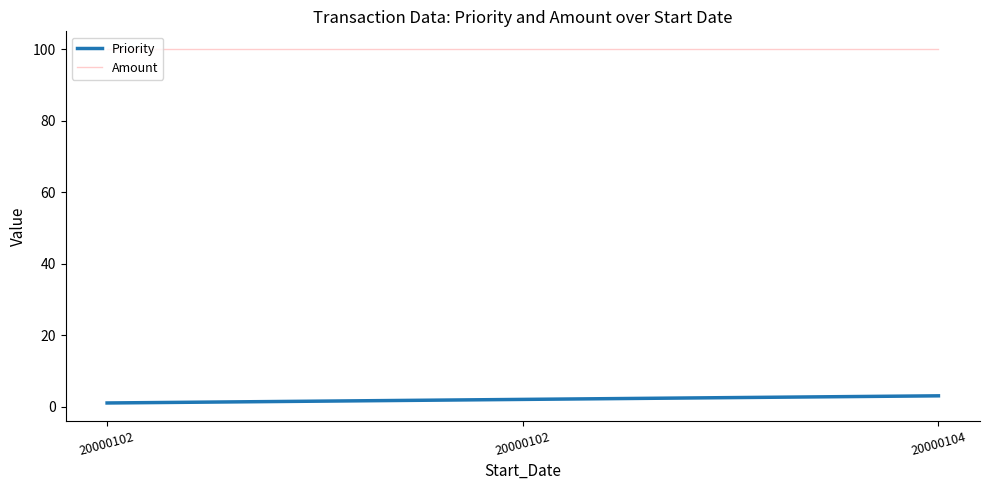

How many distinct data groups are displayed?

2